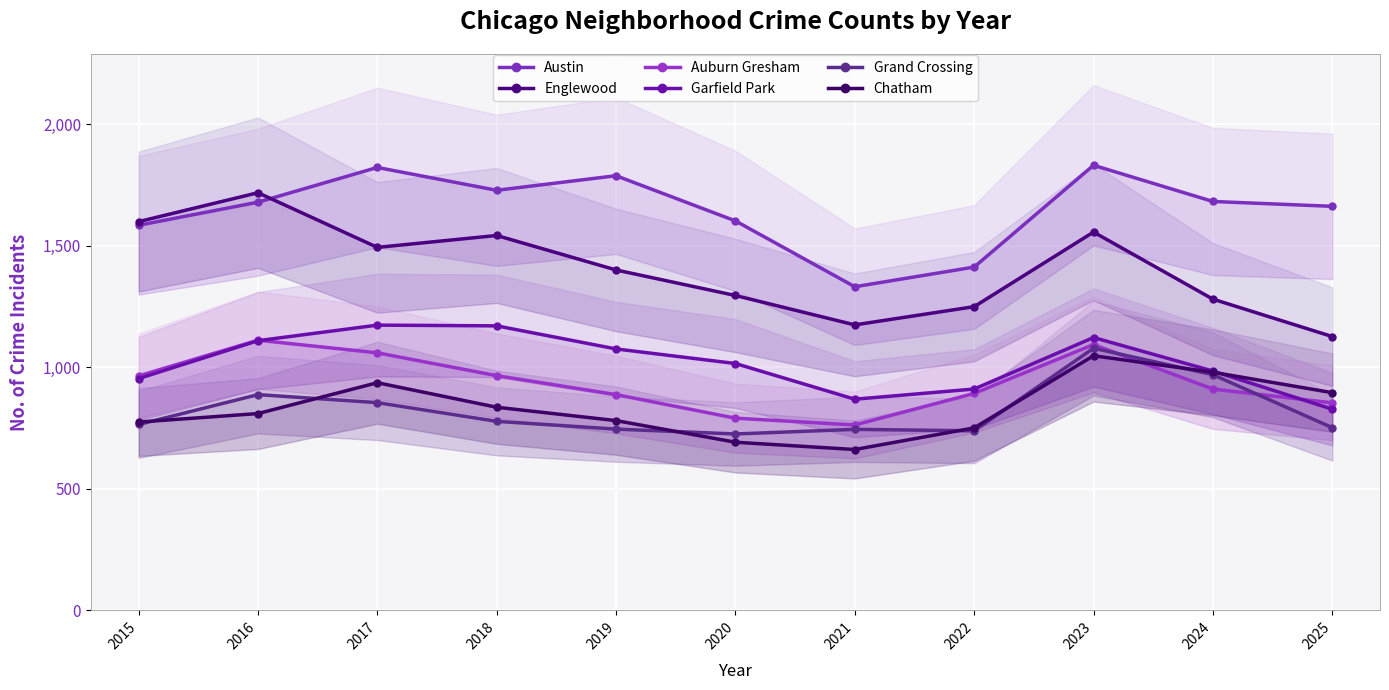

What is the difference between the Austin values at 2017 and 2015?

238